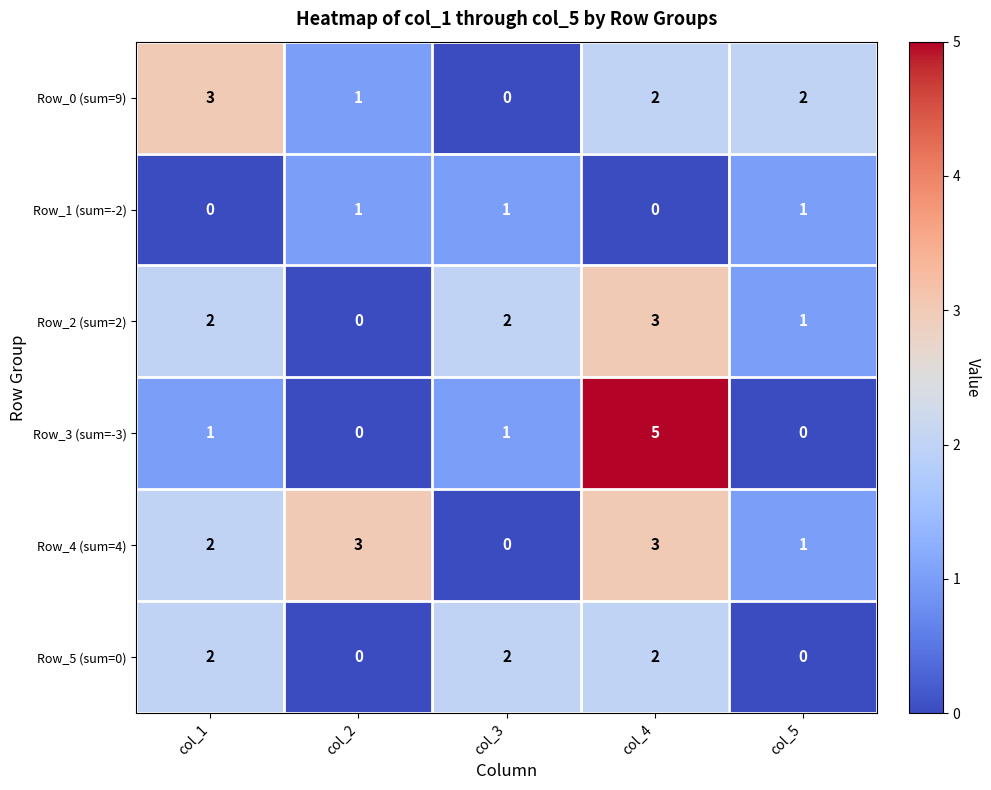

What is the sum of all Row_3 (sum=-3) values?

7